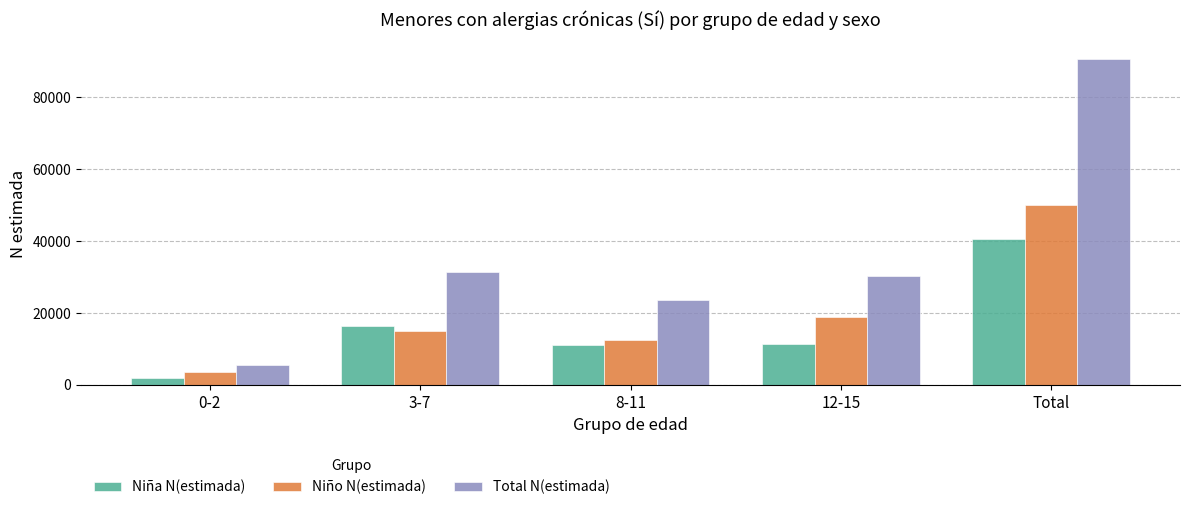

Which series has the largest range (max minus min)?

Total N(estimada)